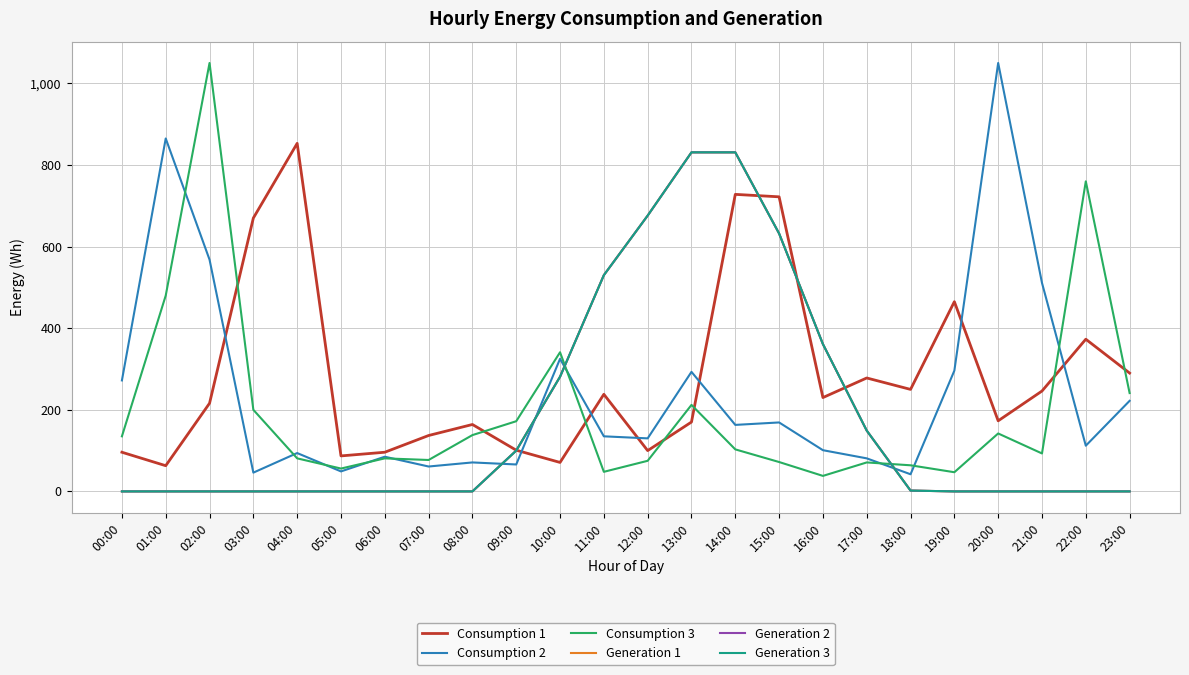

What is the difference between the maximum and minimum values in the Generation 1 series?

831